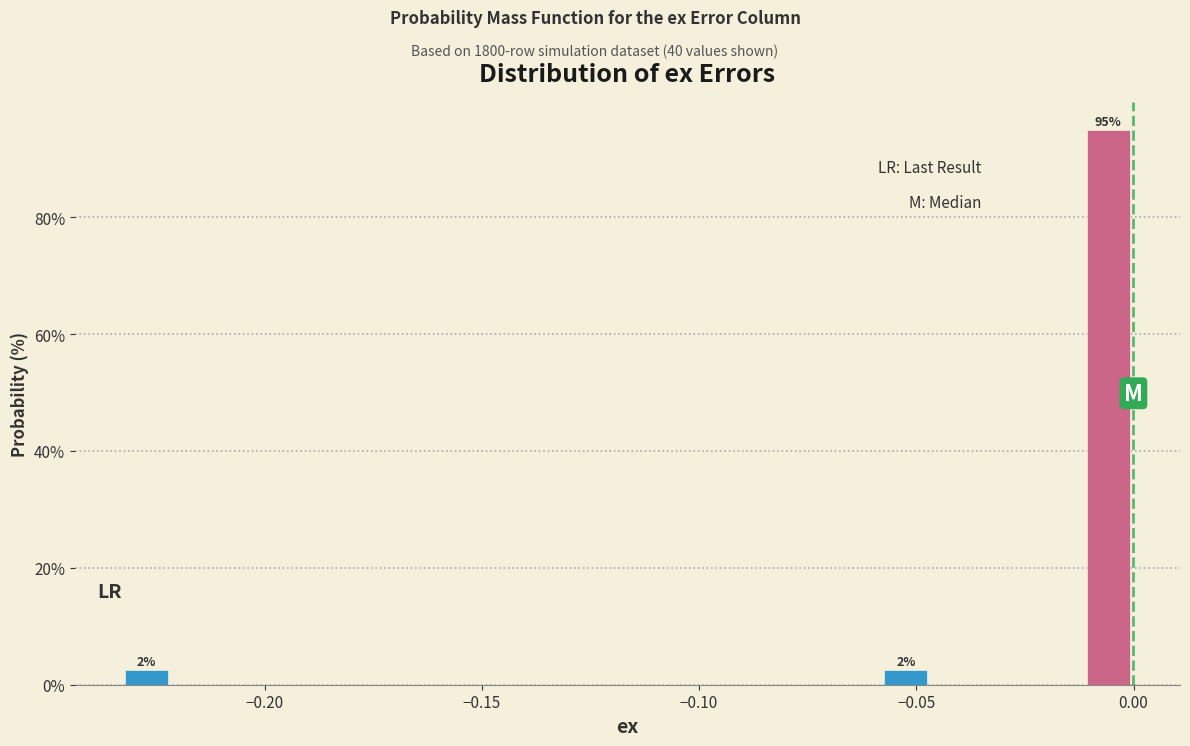

Read against the x-axis, roughly where is the centre of the tallest bar?

-0.005